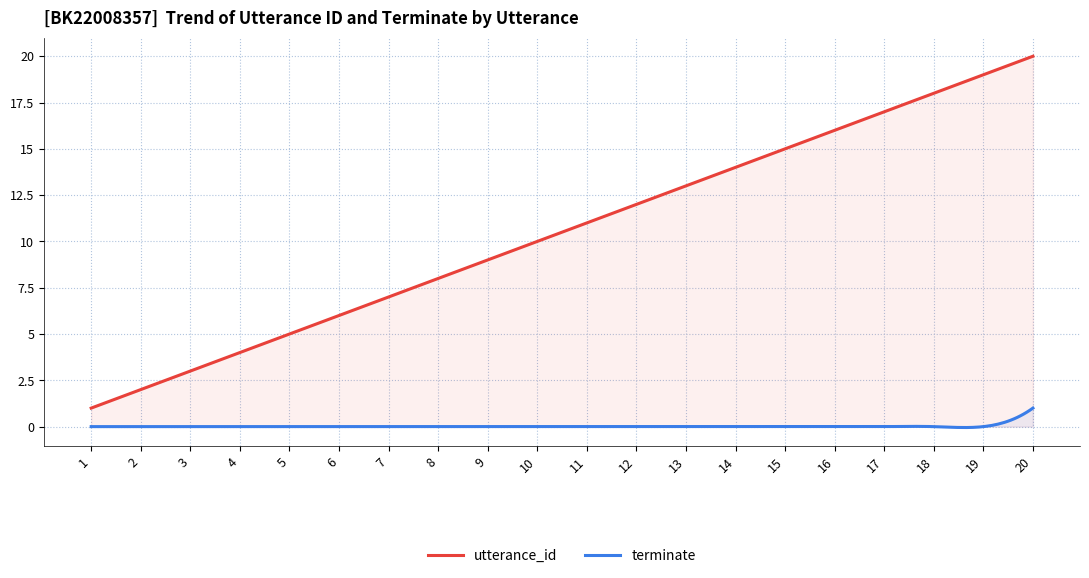

True or false: utterance_id and terminate cross at least once.

False